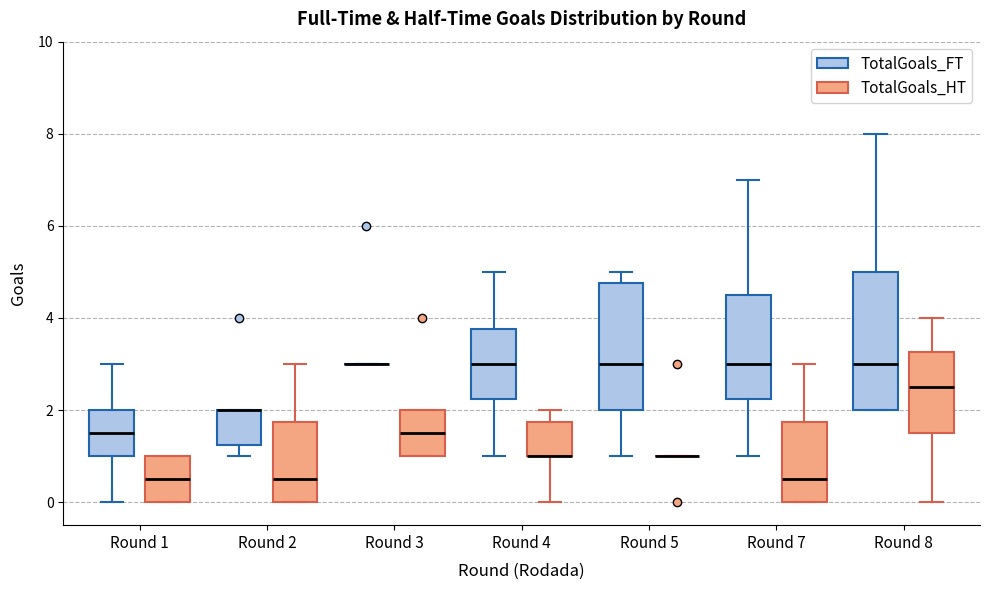

Reading left to right, read every box against the y-axis: the position of its median line, the range the box covers, and the ends of its whiskers. The values are not printed on the chart, so give them approximately, as read against the axis.

Round 1 (TotalGoals_FT): median 1.6, box 1.0 to 2.0, whiskers 0.0 to 3.0
Round 1 (TotalGoals_HT): median 0.6, box 0.0 to 1.0, whiskers 0.0 to 1.0
Round 2 (TotalGoals_FT): median 2.0 (drawn on the box's upper edge), box 1.2 to 2.0, whiskers 1.0 to 2.0
Round 2 (TotalGoals_HT): median 0.6, box 0.0 to 1.8, whiskers 0.0 to 3.0
Round 3 (TotalGoals_FT): box collapsed to a line at 3.0, whiskers 3.0 to 3.0
Round 3 (TotalGoals_HT): median 1.6, box 1.0 to 2.0, whiskers 1.0 to 2.0
Round 4 (TotalGoals_FT): median 3.0, box 2.2 to 3.8, whiskers 1.0 to 5.0
Round 4 (TotalGoals_HT): median 1.0 (drawn on the box's lower edge), box 1.0 to 1.8, whiskers 0.0 to 2.0
Round 5 (TotalGoals_FT): median 3.0, box 2.0 to 4.8, whiskers 1.0 to 5.0
Round 5 (TotalGoals_HT): box collapsed to a line at 1.0, whiskers 1.0 to 1.0
Round 7 (TotalGoals_FT): median 3.0, box 2.2 to 4.6, whiskers 1.0 to 7.0
Round 7 (TotalGoals_HT): median 0.6, box 0.0 to 1.8, whiskers 0.0 to 3.0
Round 8 (TotalGoals_FT): median 3.0, box 2.0 to 5.0, whiskers 2.0 to 8.0
Round 8 (TotalGoals_HT): median 2.6, box 1.6 to 3.2, whiskers 0.0 to 4.0